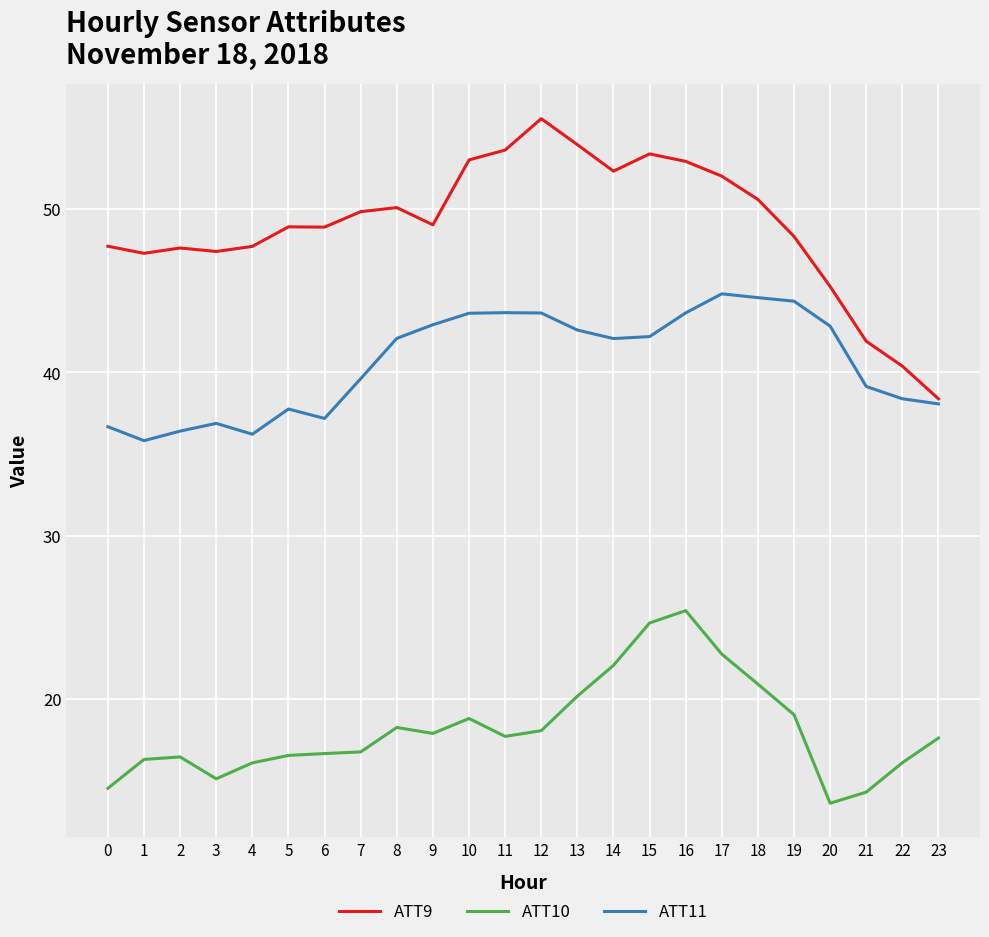

Rank the series at 13 from highest to lowest value.

ATT9, ATT11, ATT10